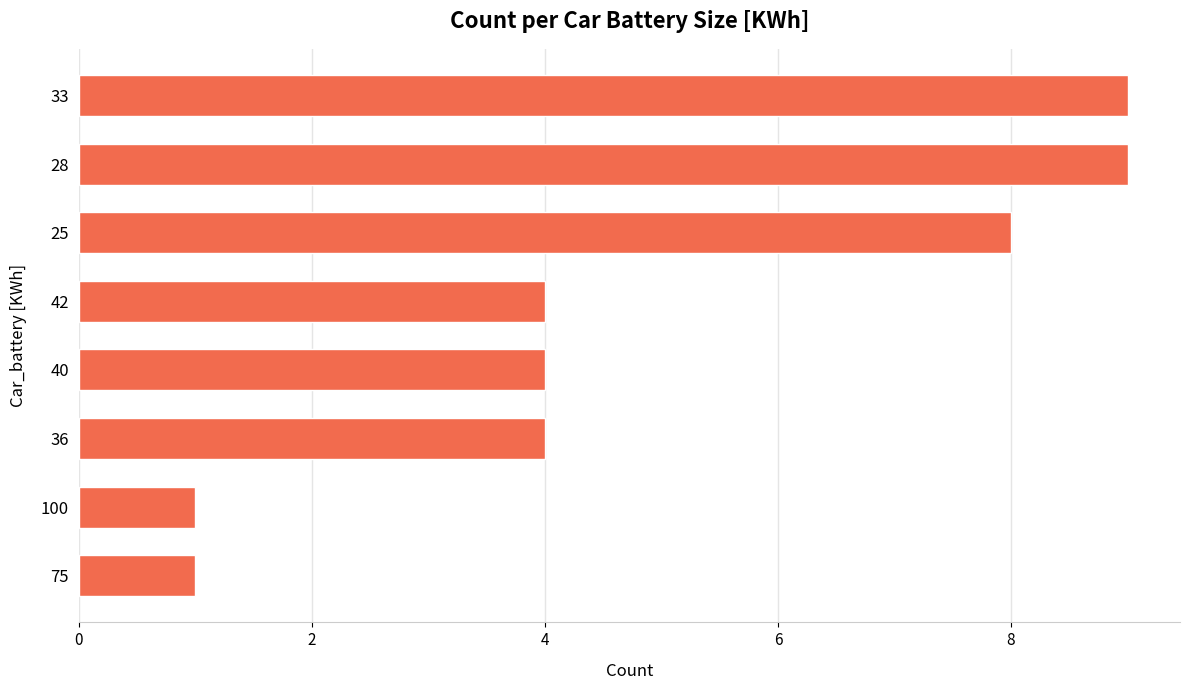

How many series are shown in this chart?

1